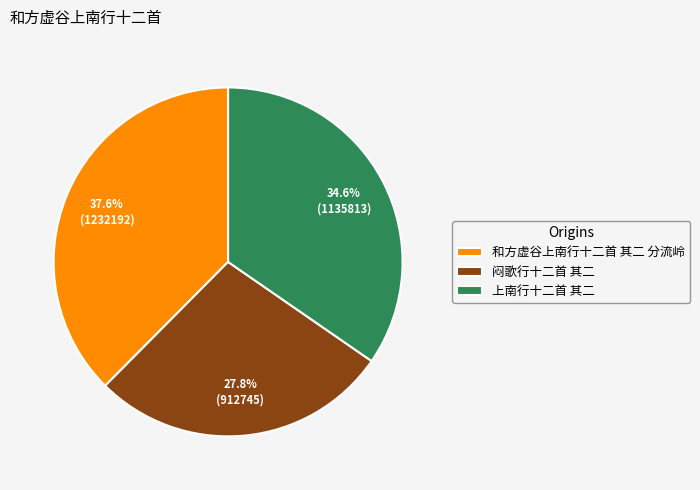

How many slices are in this pie chart?

3